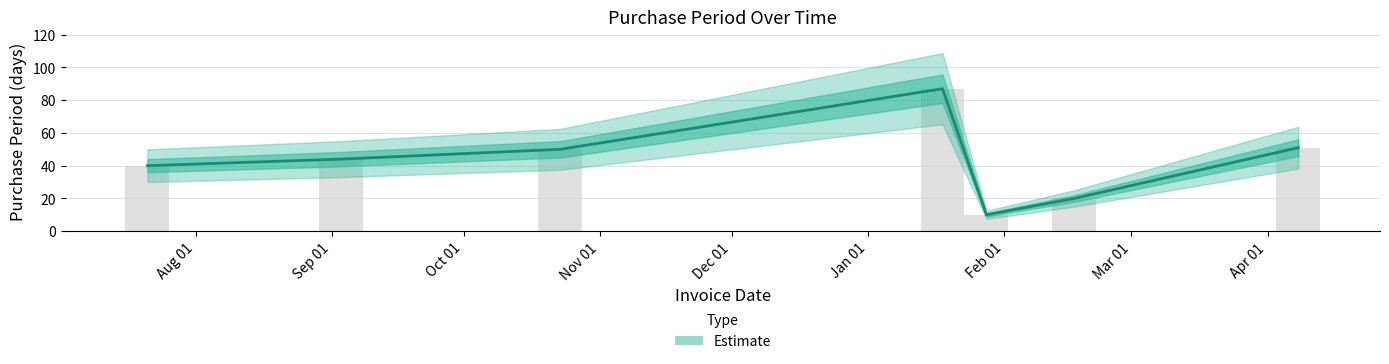

Is it true that the value at 2016-02-17 is 27?

False